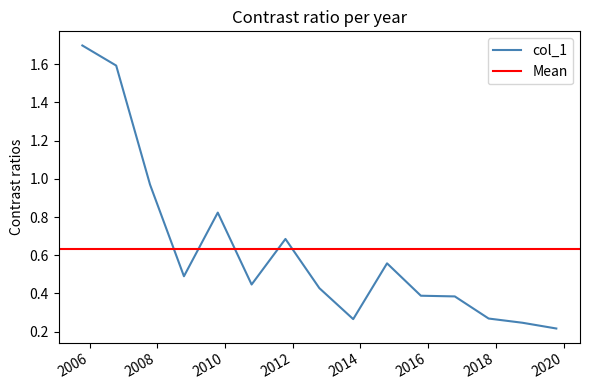

The value at 2015-10-15 is 0.7. True or false?

False